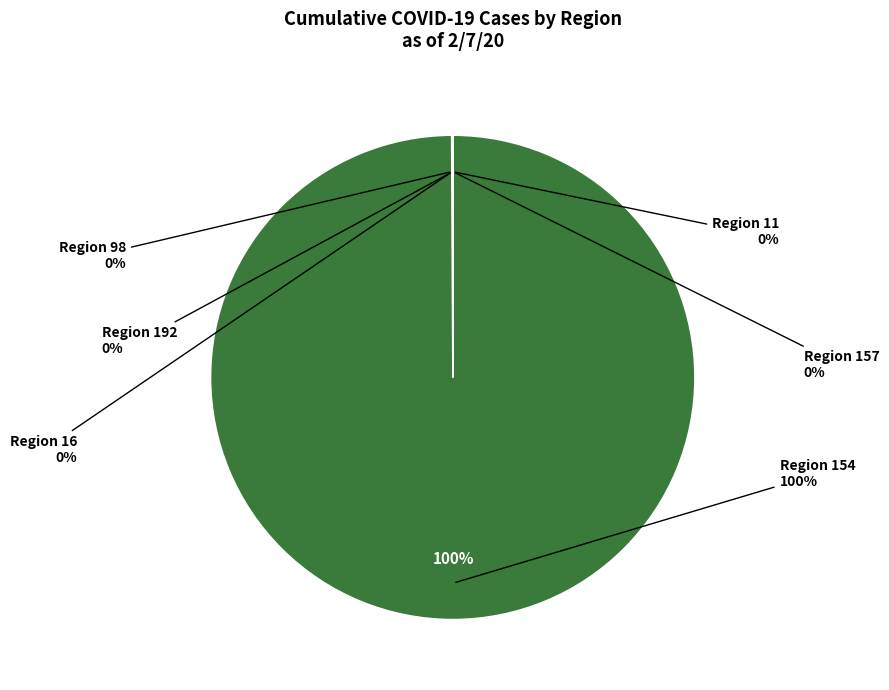

Count the number of slices in the pie.

6